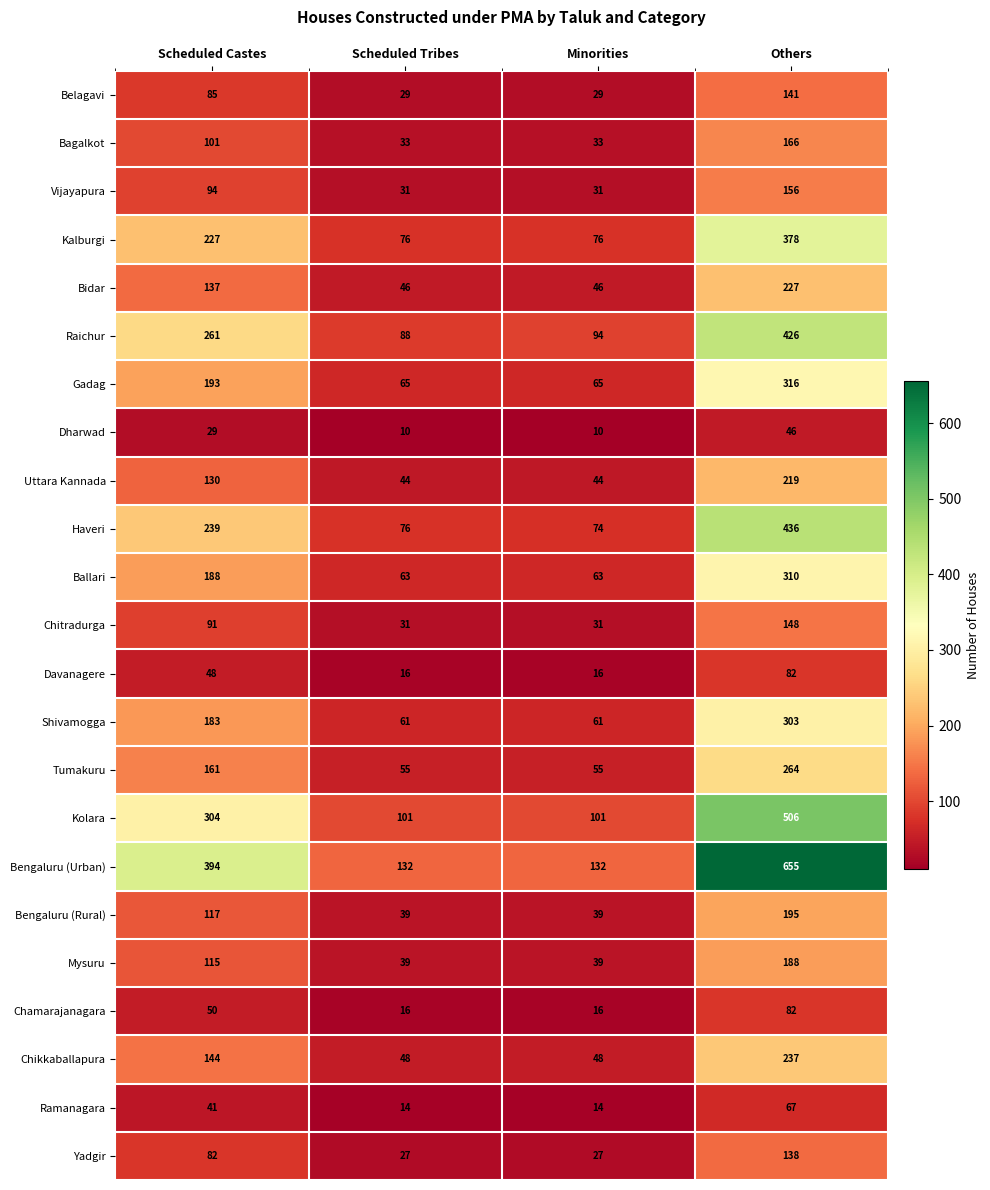

What is the greatest value displayed?

655